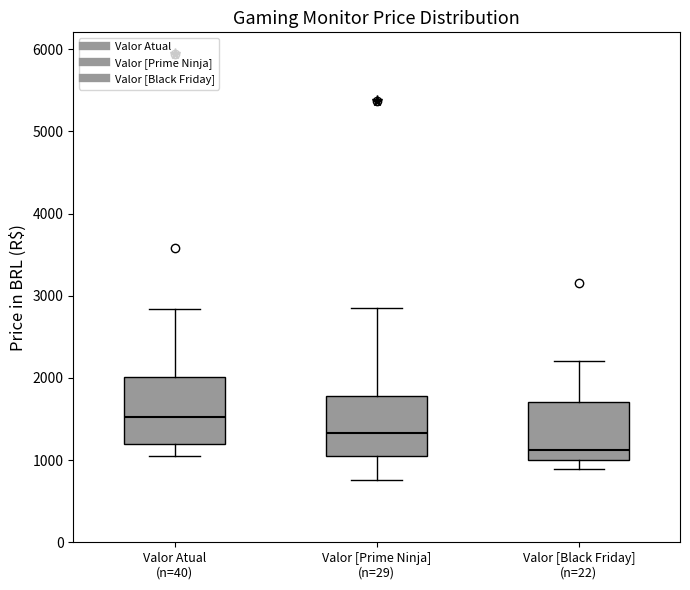

Reading left to right, transcribe this box plot: for each box, give where its median line is, the range the box spans, and where its two whiskers end, as read against the y-axis. The values are not printed on the chart, so give them approximately, as read against the axis.

Valor Atual (n=40): median 1500, box 1200 to 2000, whiskers 1000 to 2800
Valor [Prime Ninja] (n=29): median 1300, box 1000 to 1800, whiskers 800 to 2800
Valor [Black Friday] (n=22): median 1100, box 1000 to 1700, whiskers 900 to 2200